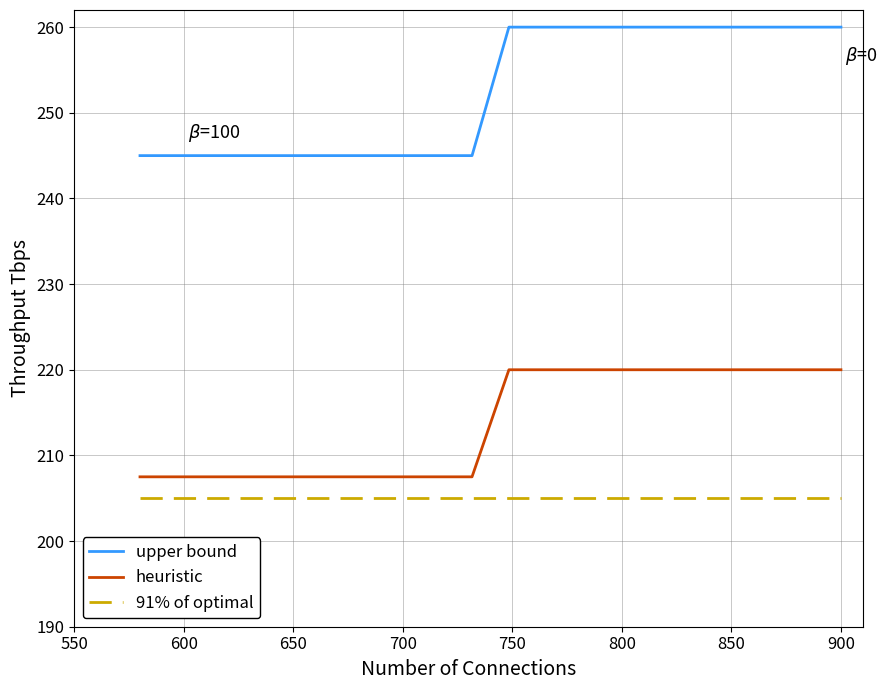

Which series has the largest range (max minus min)?

upper bound